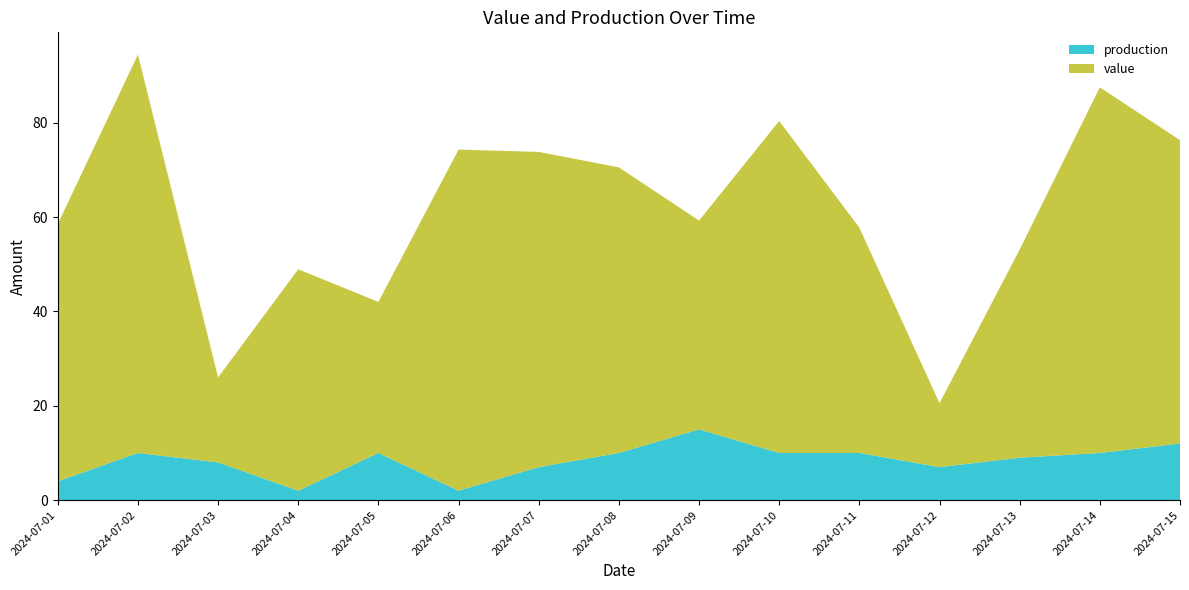

Reading left to right, extract all data points from this chart.

value: 2024-07-01=54.5	2024-07-02=84.4	2024-07-03=18.0	2024-07-04=46.9	2024-07-05=32.0	2024-07-06=72.3	2024-07-07=66.8	2024-07-08=60.5	2024-07-09=44.3	2024-07-10=70.4	2024-07-11=47.8	2024-07-12=13.6	2024-07-13=44.1	2024-07-14=77.5	2024-07-15=64.3
production: 2024-07-01=4.0	2024-07-02=10.0	2024-07-03=8.0	2024-07-04=2.0	2024-07-05=10.0	2024-07-06=2.0	2024-07-07=7.0	2024-07-08=10.0	2024-07-09=15.0	2024-07-10=10.0	2024-07-11=10.0	2024-07-12=7.0	2024-07-13=9.0	2024-07-14=10.0	2024-07-15=12.0